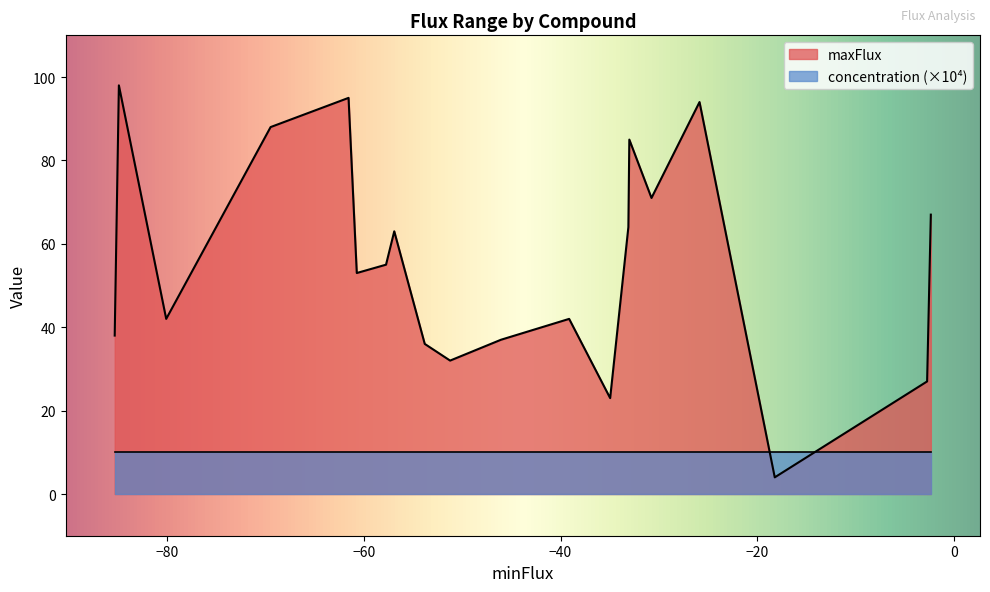

Rank the series by their average value, from lowest to highest.

concentration (×10⁴), maxFlux